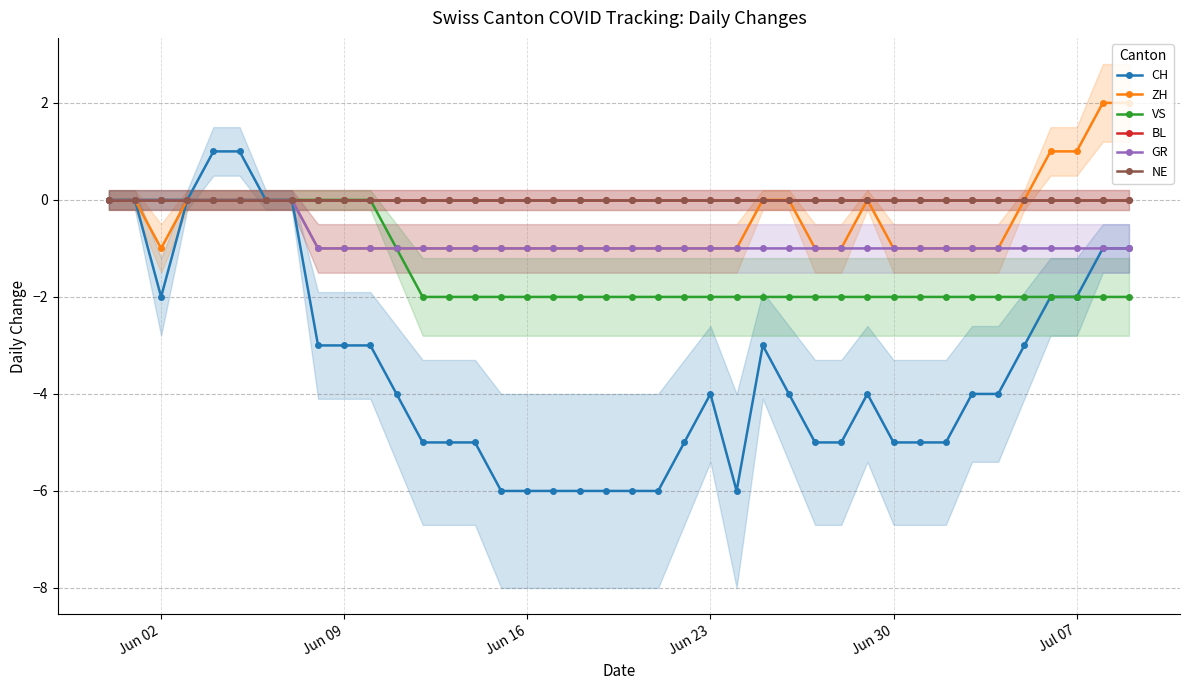

What is the difference between the maximum and minimum values in the CH series?

7